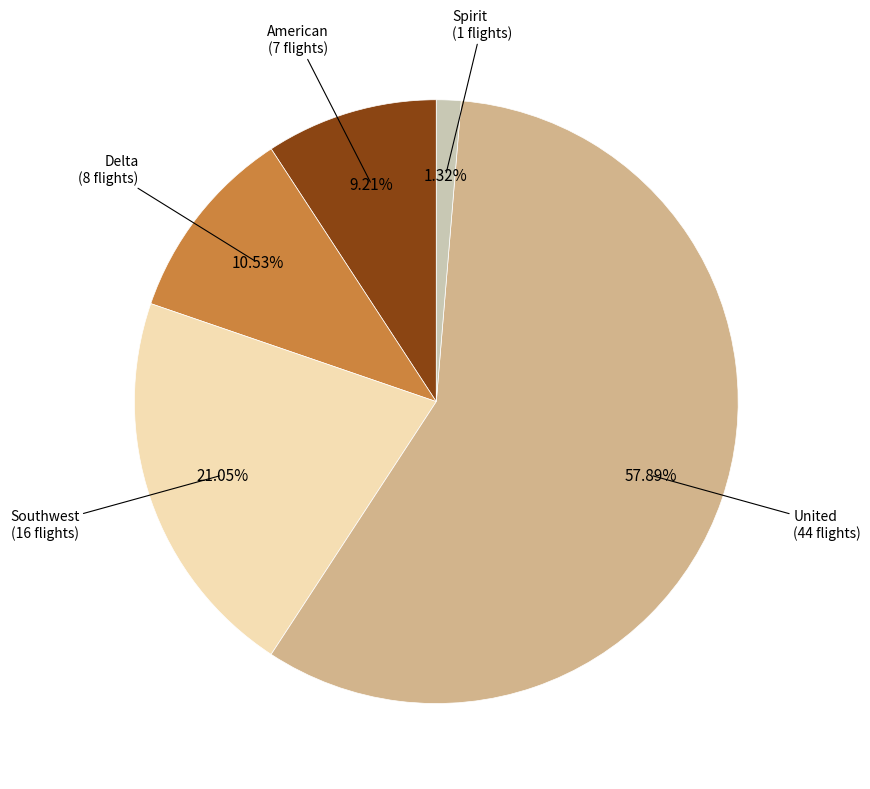

Is there a majority slice in this chart?

Yes